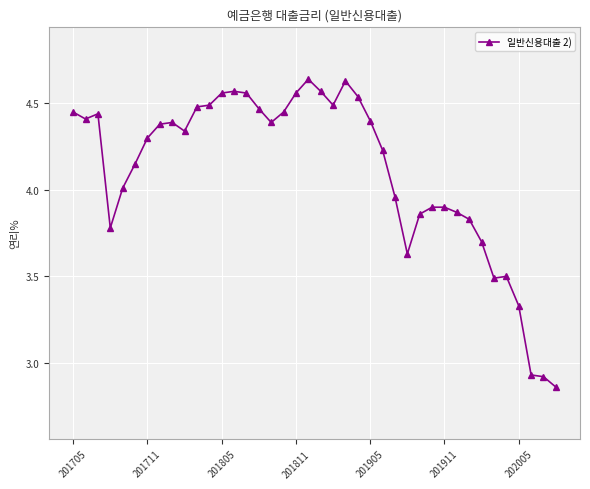

How many distinct data groups are displayed?

1